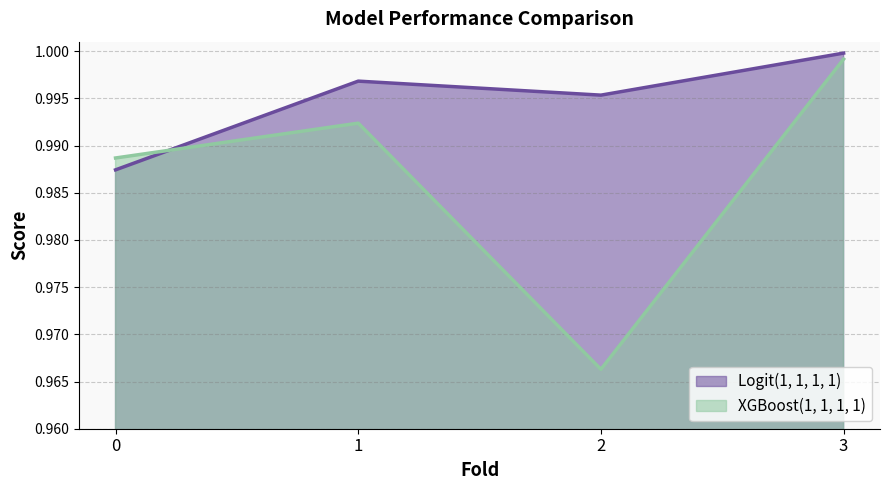

Rank the categories by XGBoost(1, 1, 1, 1) value from lowest to highest.

2, 0, 1, 3